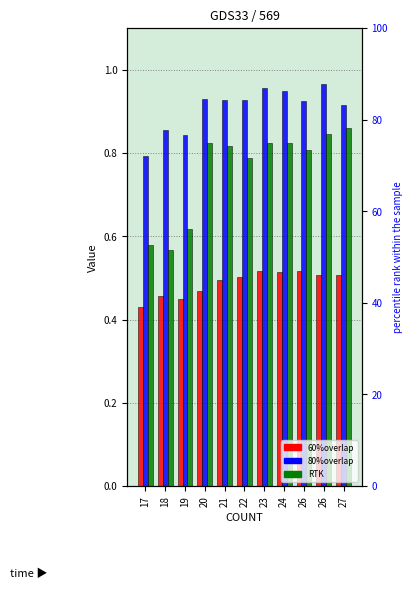

What is the value of the 80%overlap bar at the 4th from the left?

0.9